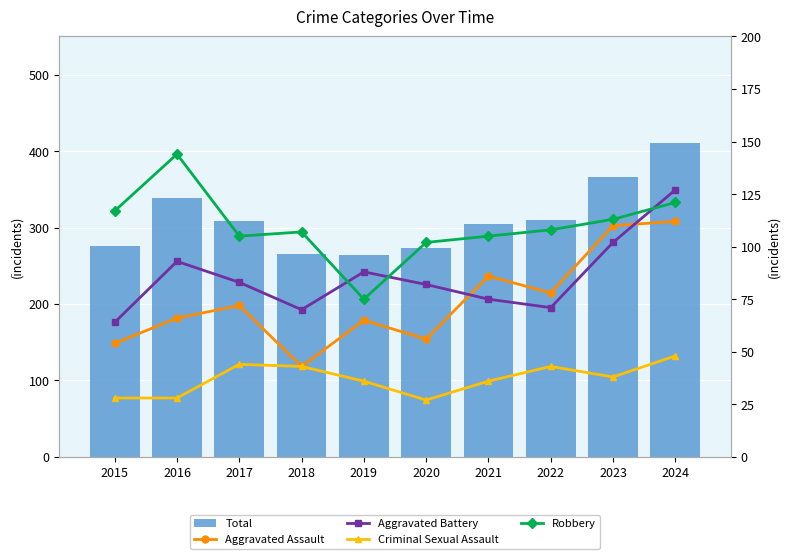

How many groups of bars are there?

10